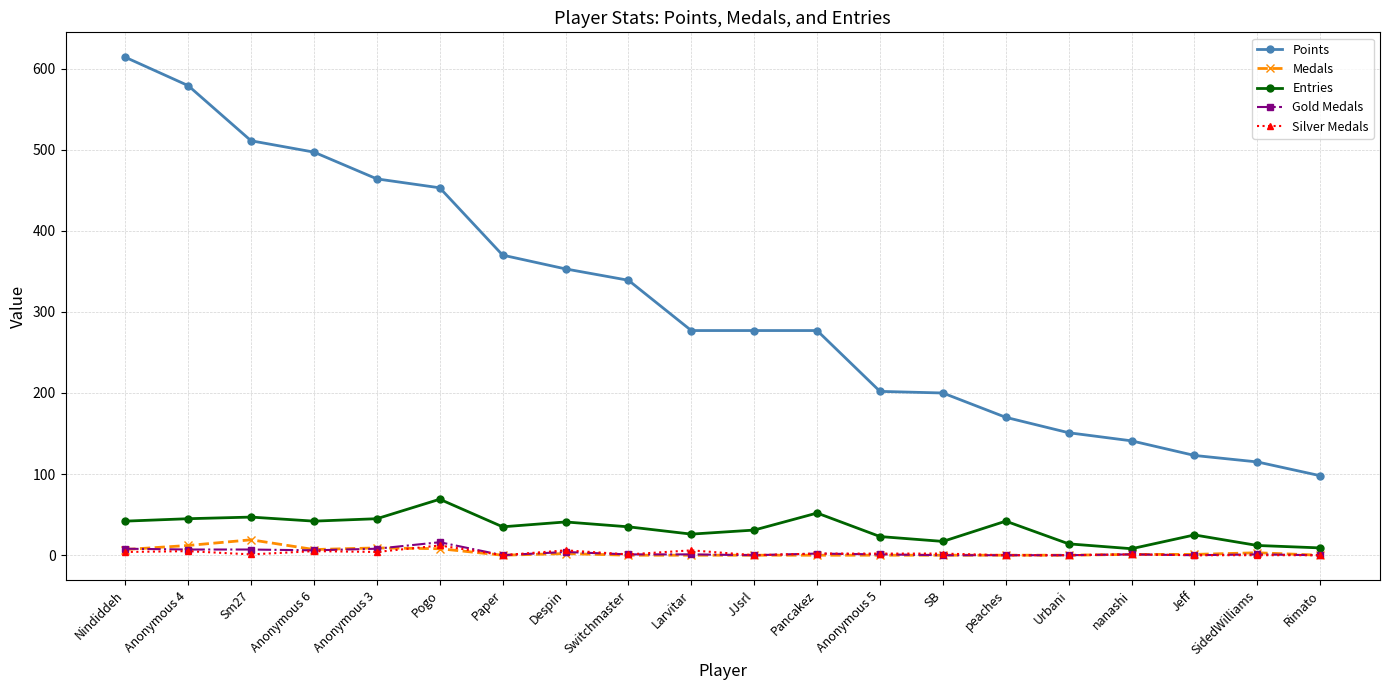

Which series has the widest spread of values?

Points